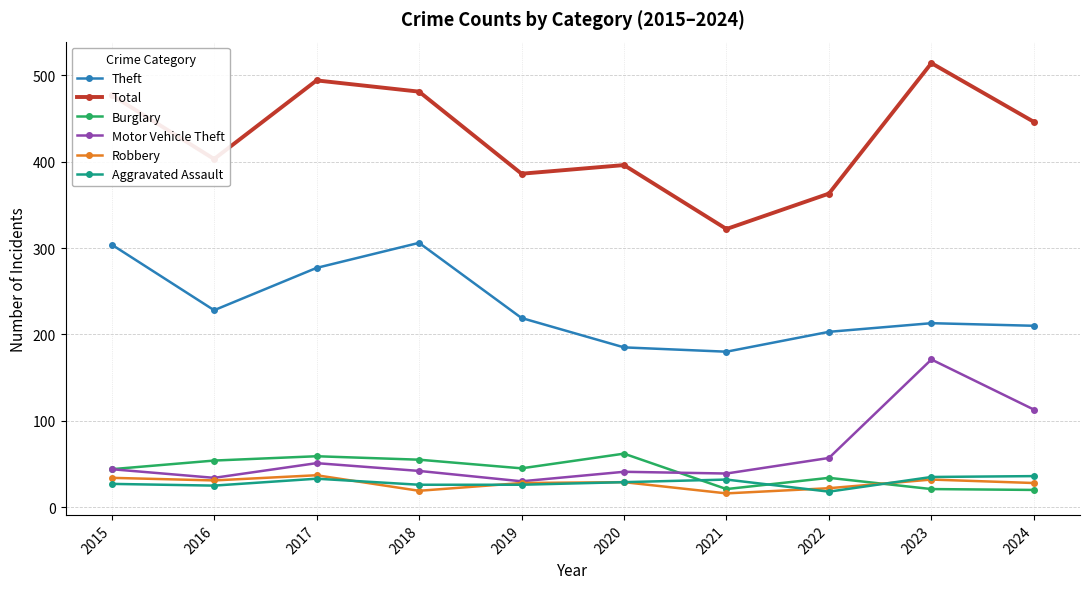

What is the maximum value shown in the chart?

514